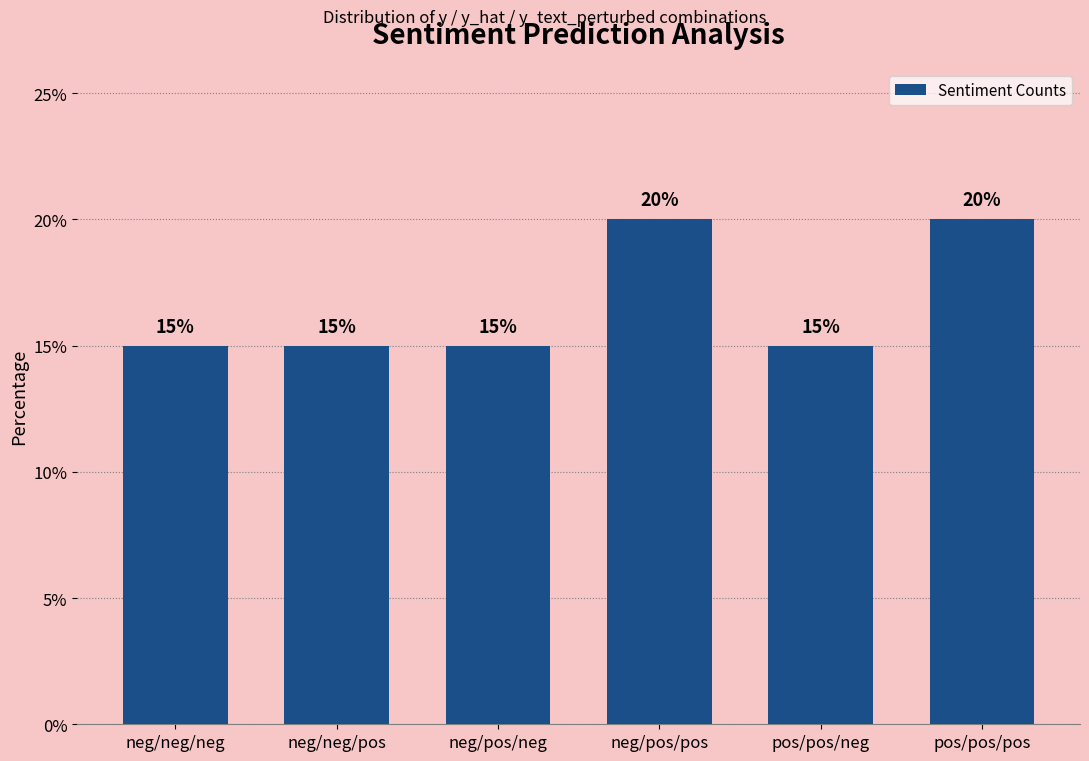

True or false: the data shows 15 at neg/neg/pos.

True